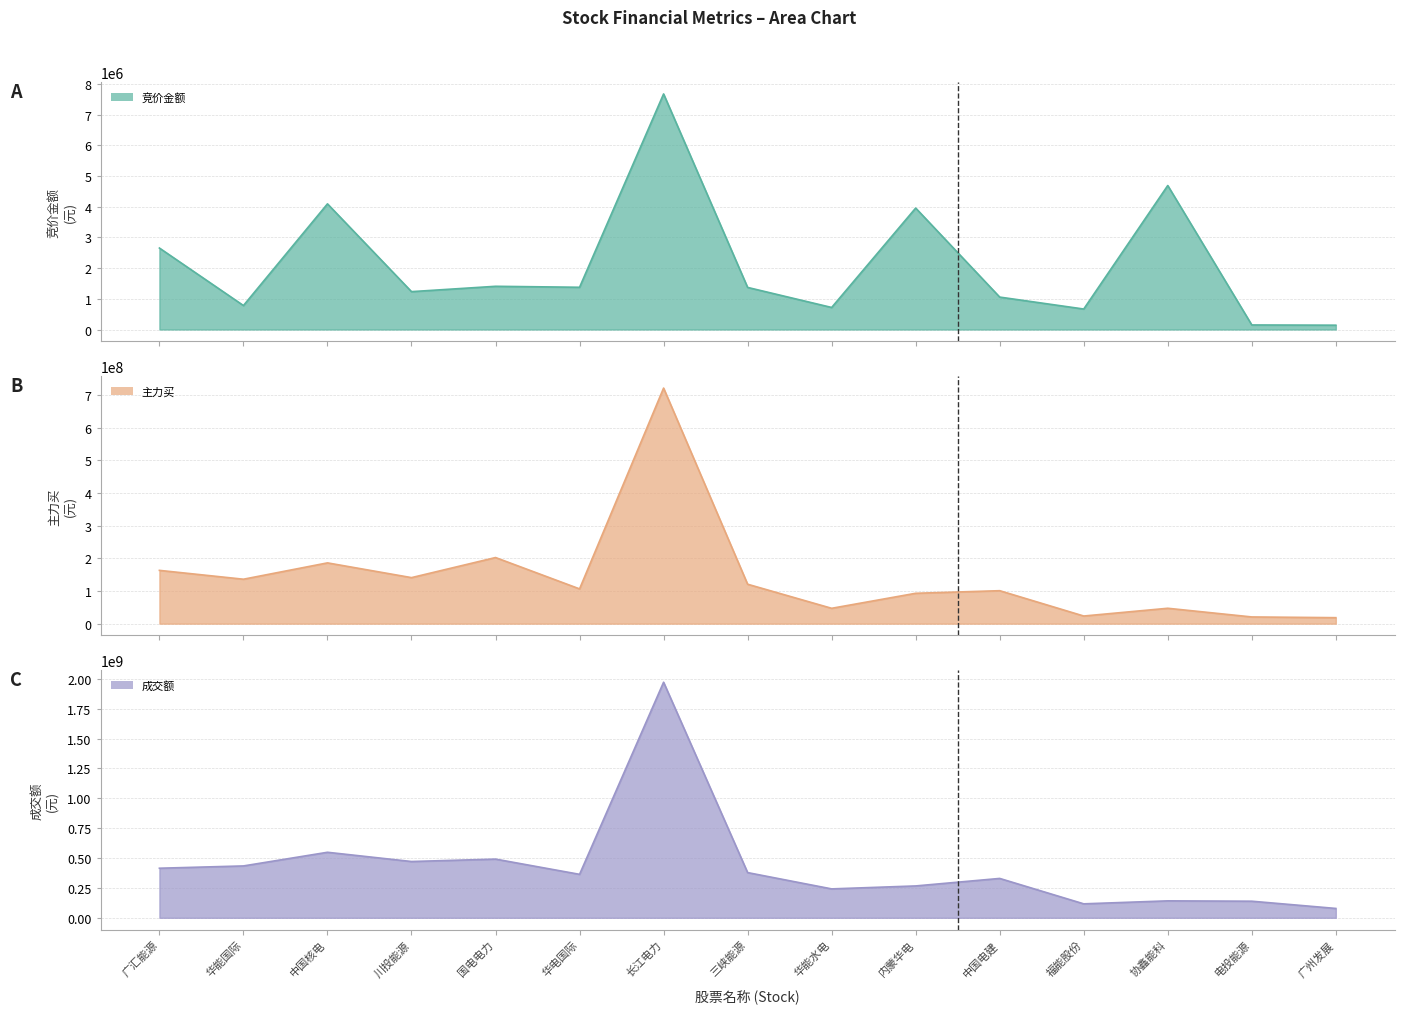

What is the value of the 主力买 point at the 12th from the left?

23371914